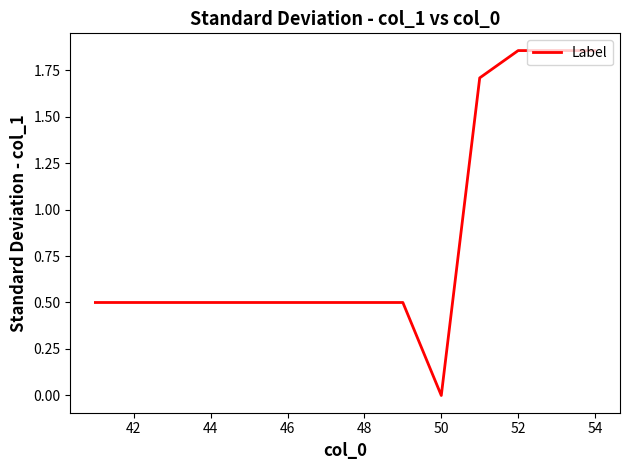

Is it true that the value at 46 is 0.5?

True